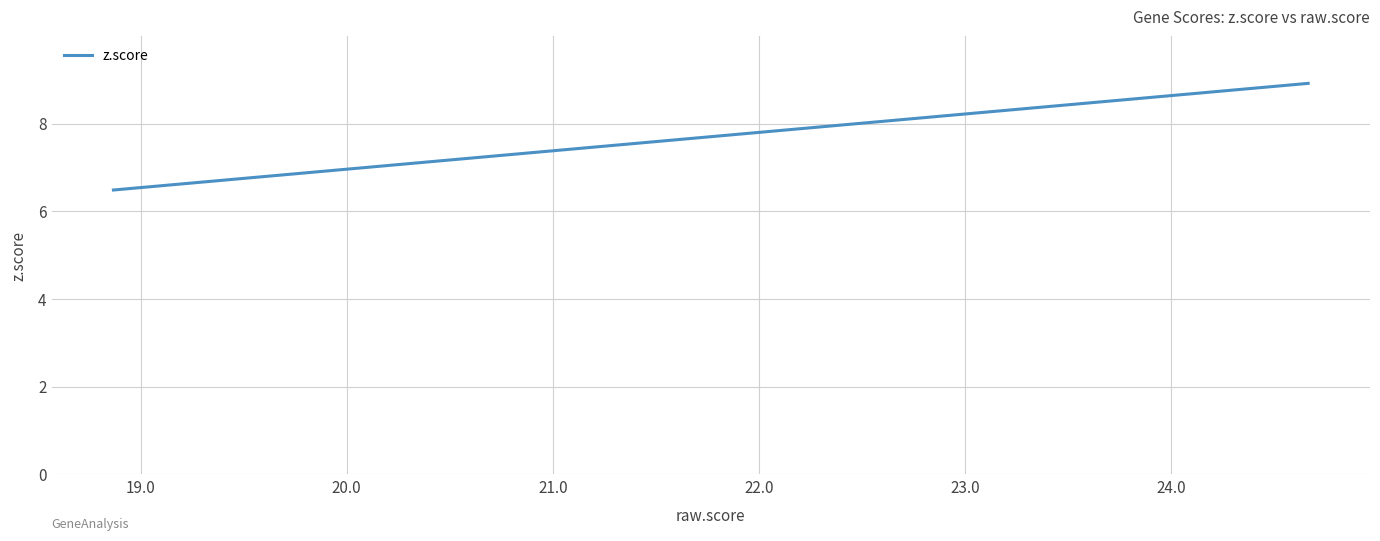

What is the minimum value shown in the chart?

6.5